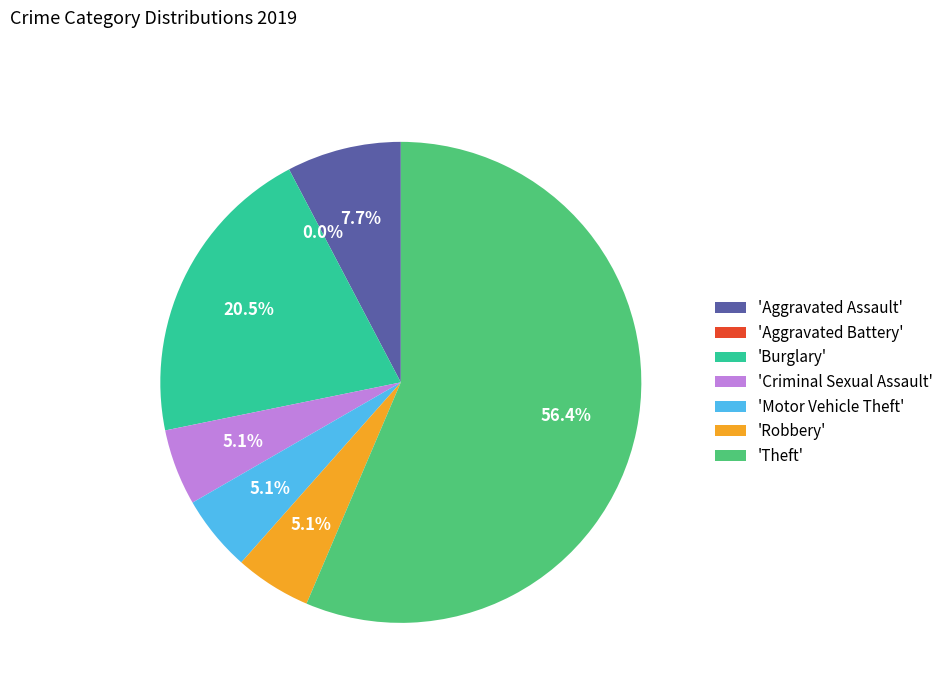

How much of the chart is everything except Aggravated Assault?

92.3%